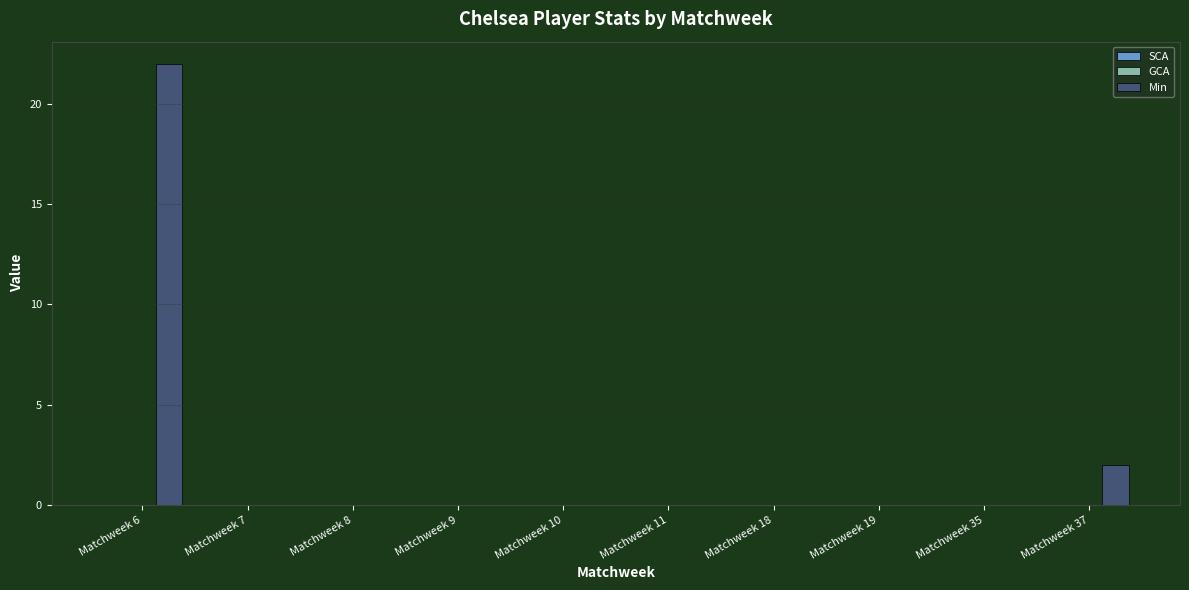

The value at Matchweek 10 is 0. True or false?

True